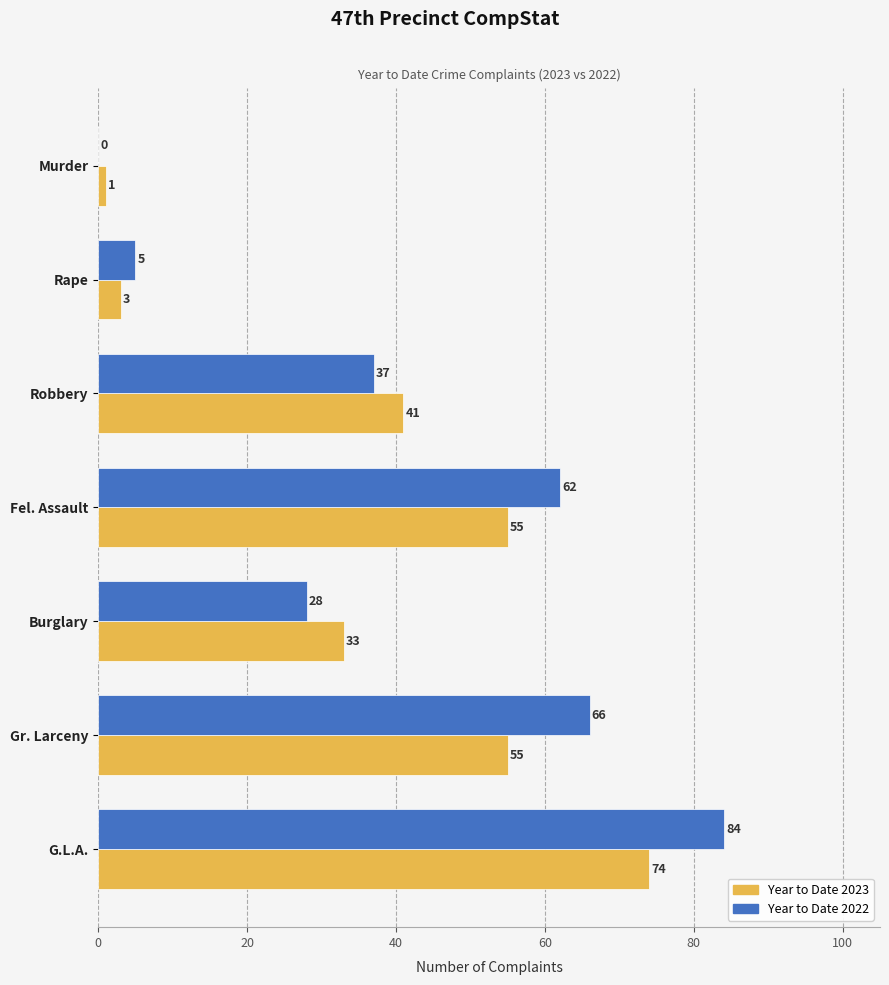

What is the sum of all Year to Date 2022 values?

282